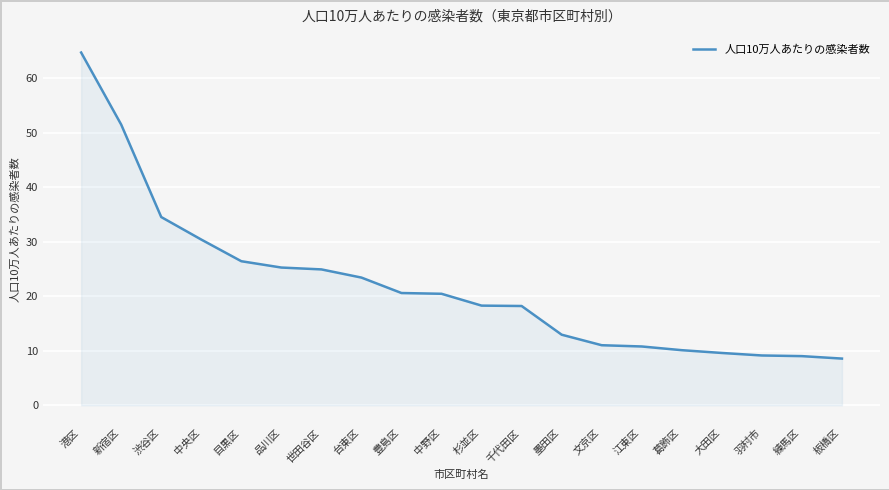

What is the ratio of the value at 墨田区 to the value at 葛飾区?

1.3